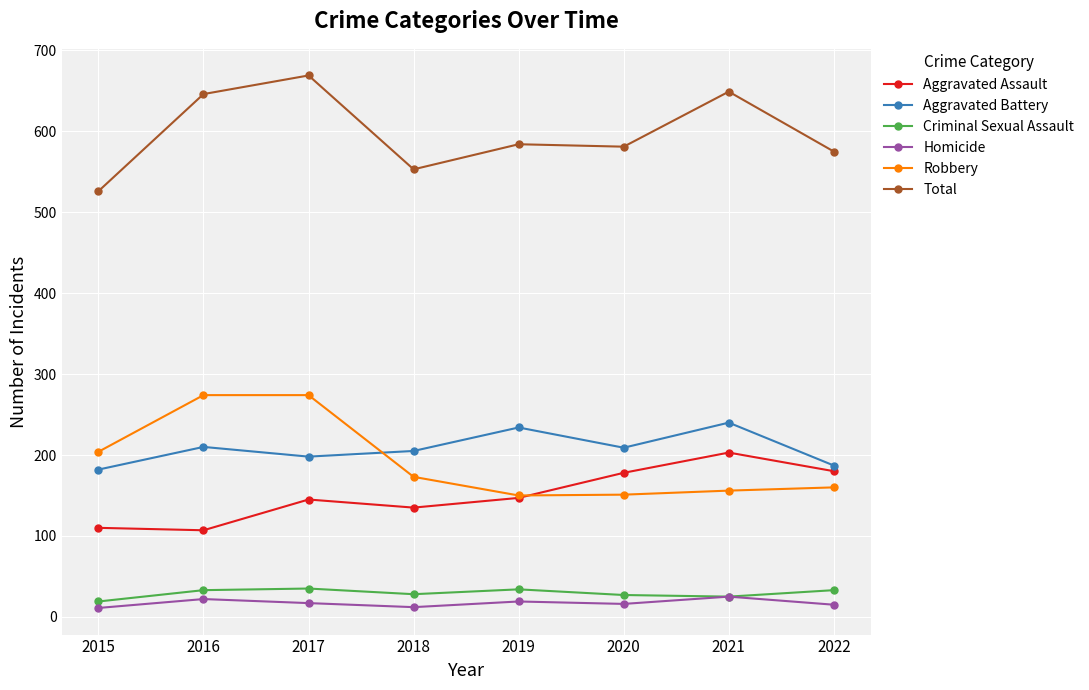

What is the value of the Aggravated Battery point at the 2nd from the left?

210